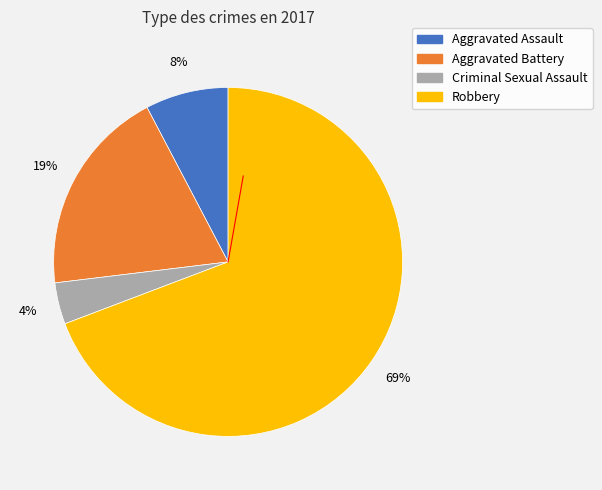

Count the number of slices in the pie.

4